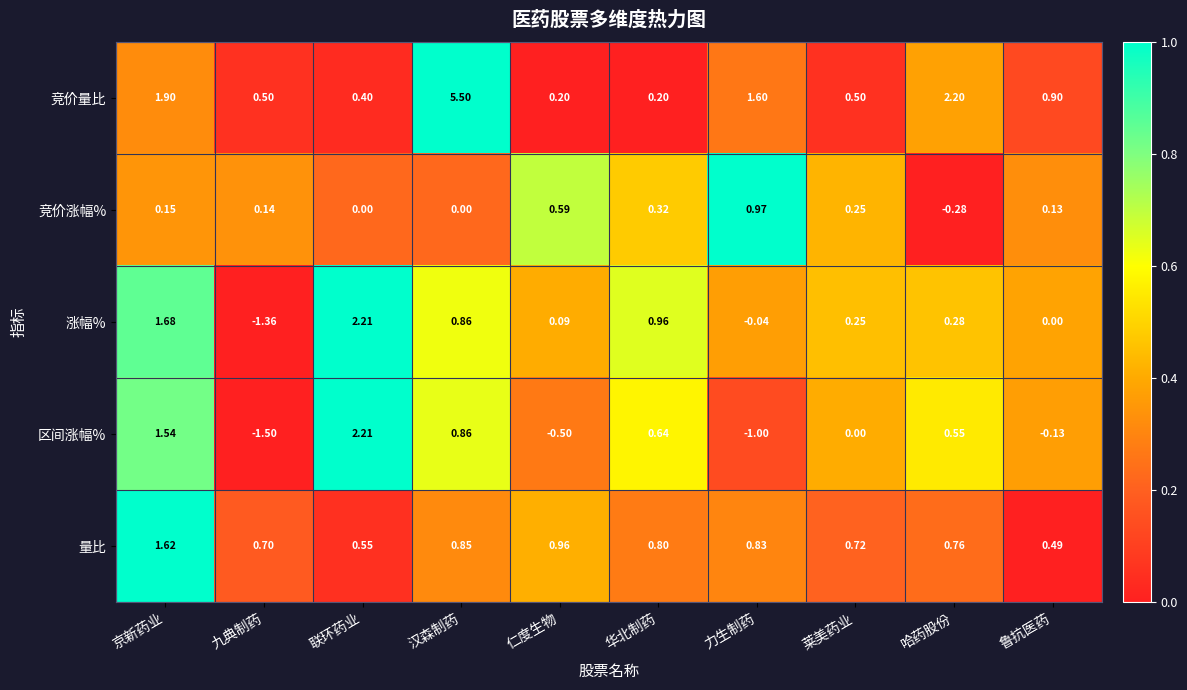

Rank the categories by 涨幅% value from highest to lowest.

联环药业, 京新药业, 华北制药, 汉森制药, 哈药股份, 莱美药业, 仁度生物, 鲁抗医药, 力生制药, 九典制药